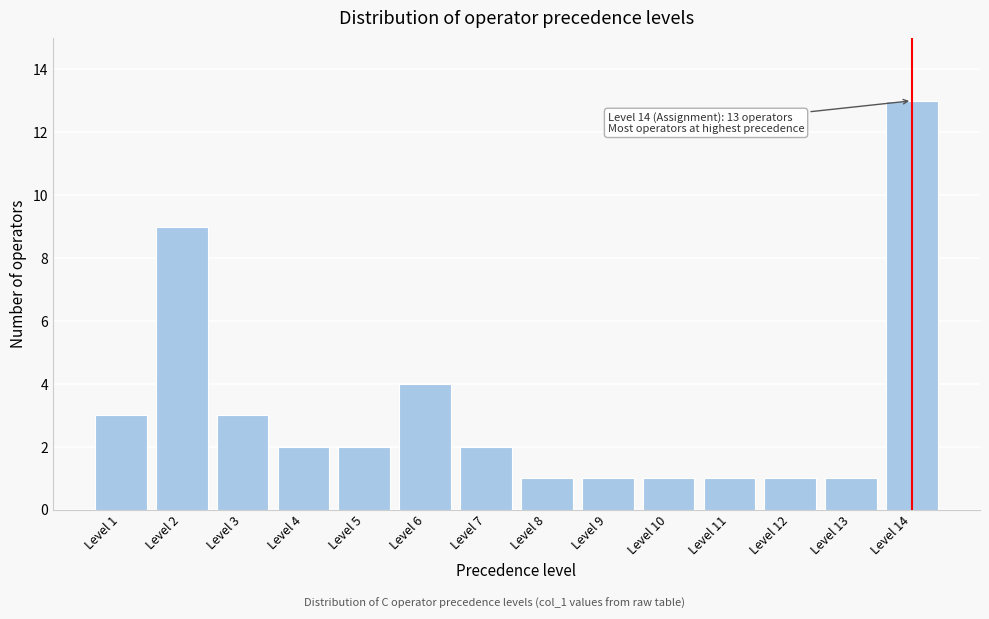

Reading right to left, what are all the values shown in this chart?

Level 14=13	Level 13=1	Level 12=1	Level 11=1	Level 10=1	Level 9=1	Level 8=1	Level 7=2	Level 6=4	Level 5=2	Level 4=2	Level 3=3	Level 2=9	Level 1=3